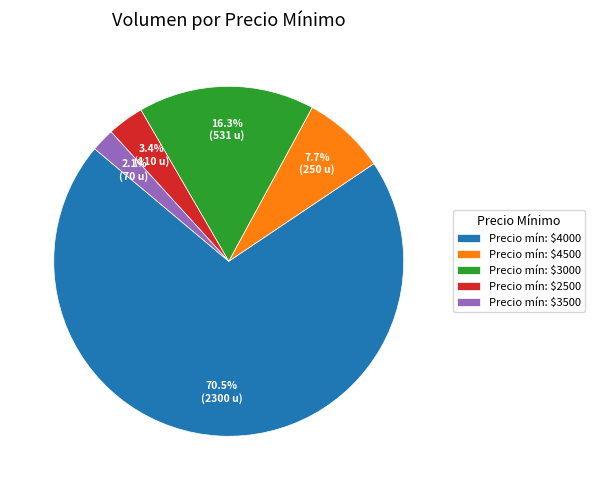

Which category accounts for the majority?

Precio mín: $4000